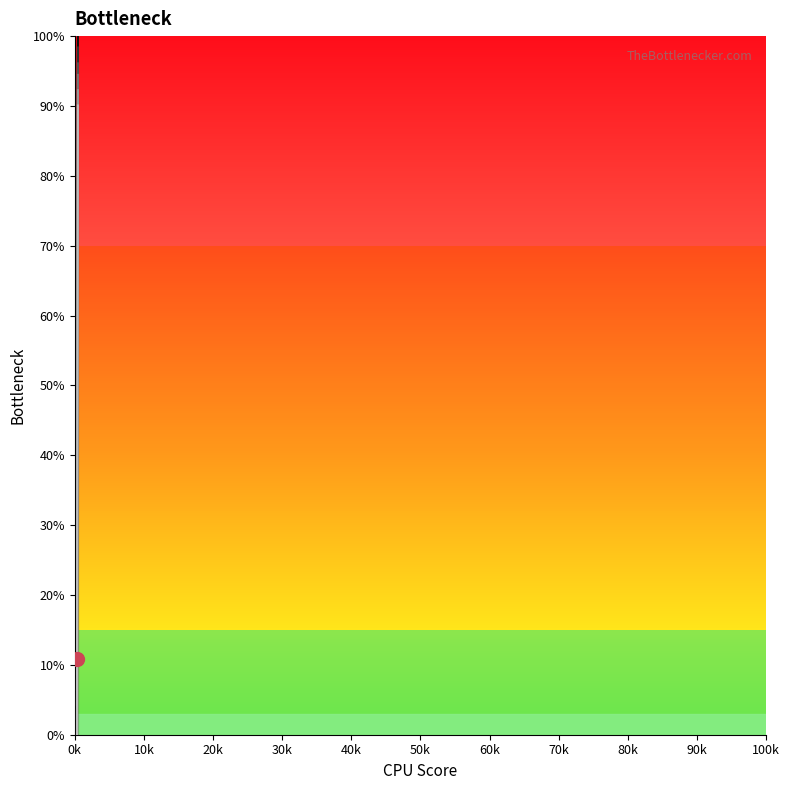

What is the greatest value displayed?

100.0